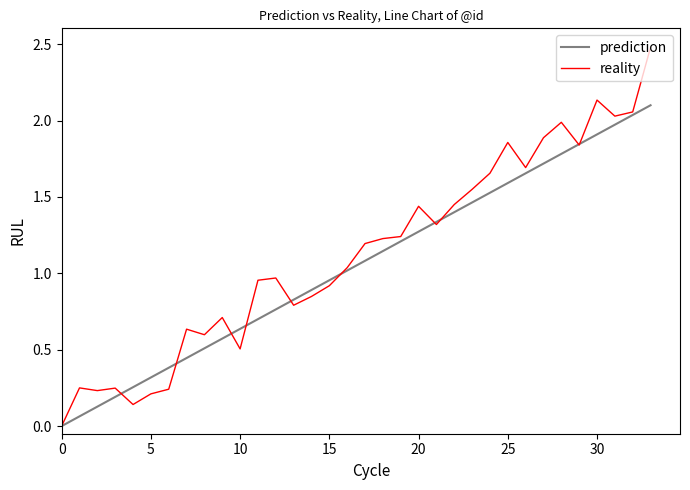

What is the maximum value shown in the chart?

2.5